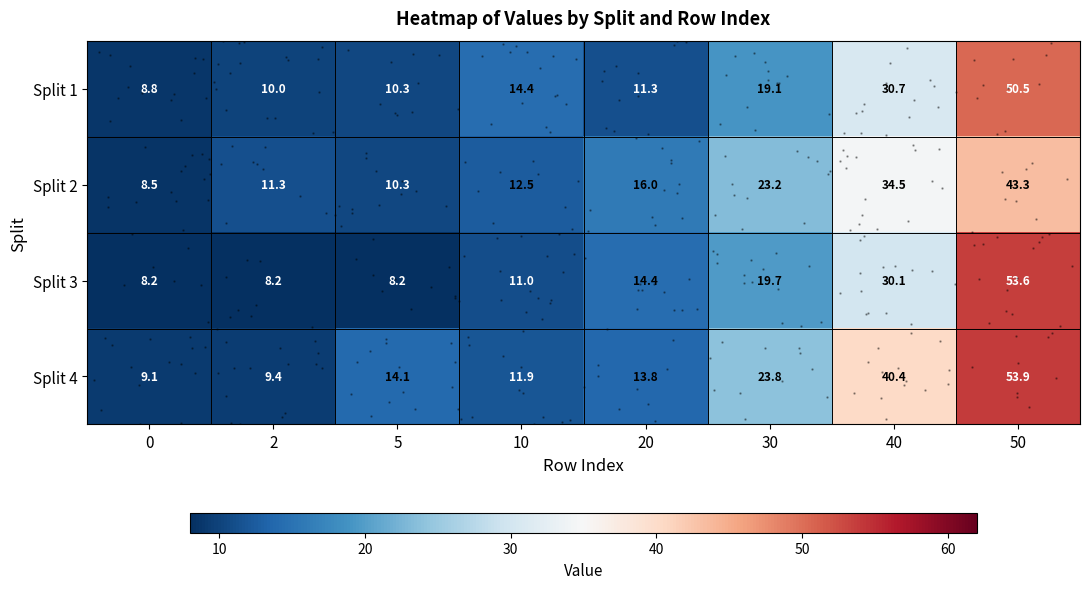

What is the difference between the highest and lowest values at 30?

4.7